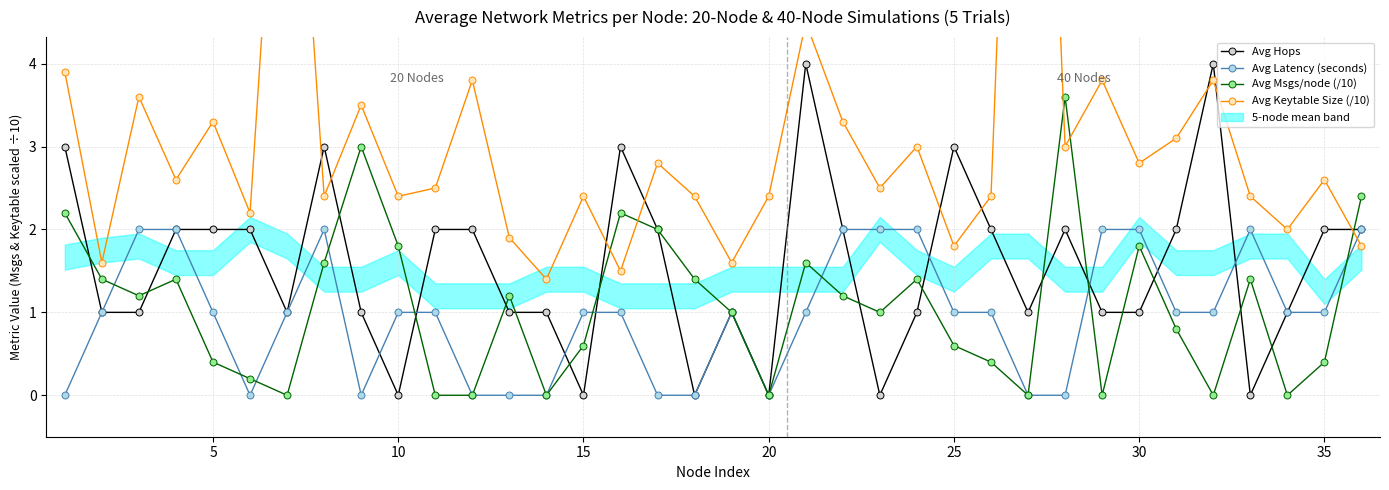

True or false: Avg Msgs/node (/10) has more than 1 interior local peaks.

True